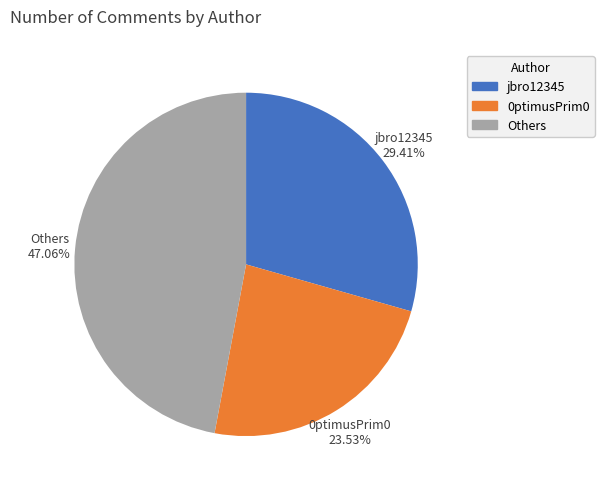

Does any single category account for the majority?

No